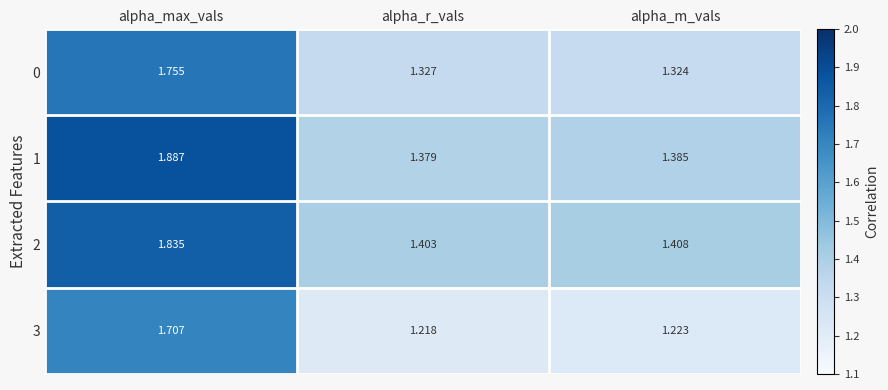

At which category is the sum across all series the highest?

alpha_max_vals